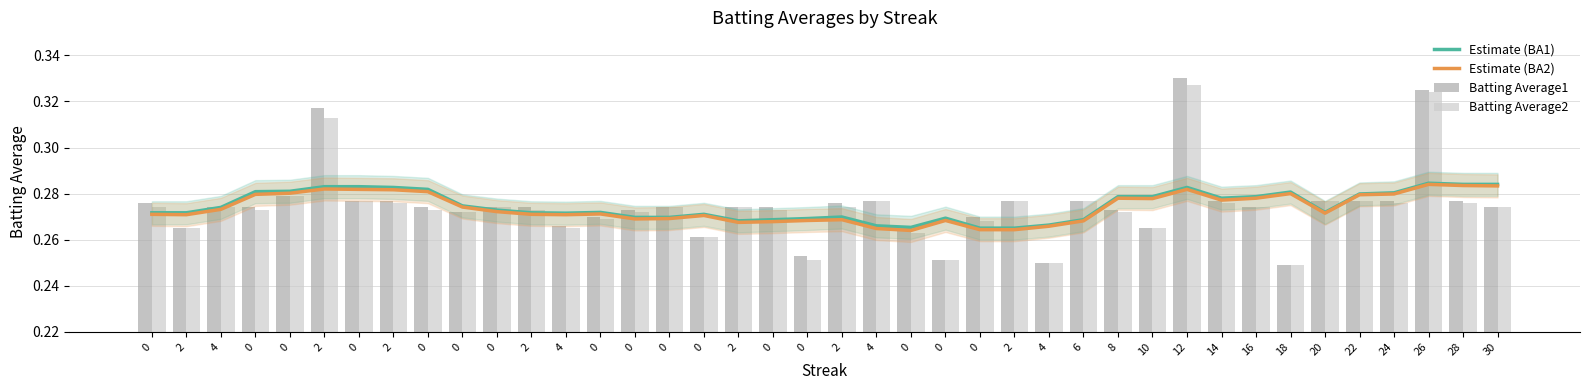

The value of Batting Average2 at 0 is 0.1. True or false?

False